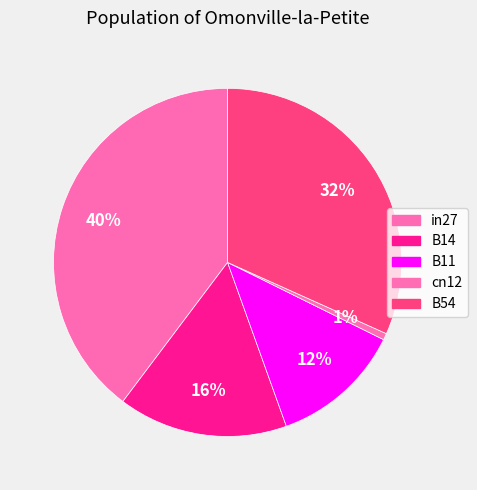

Does B14 account for over 50% of the chart?

No